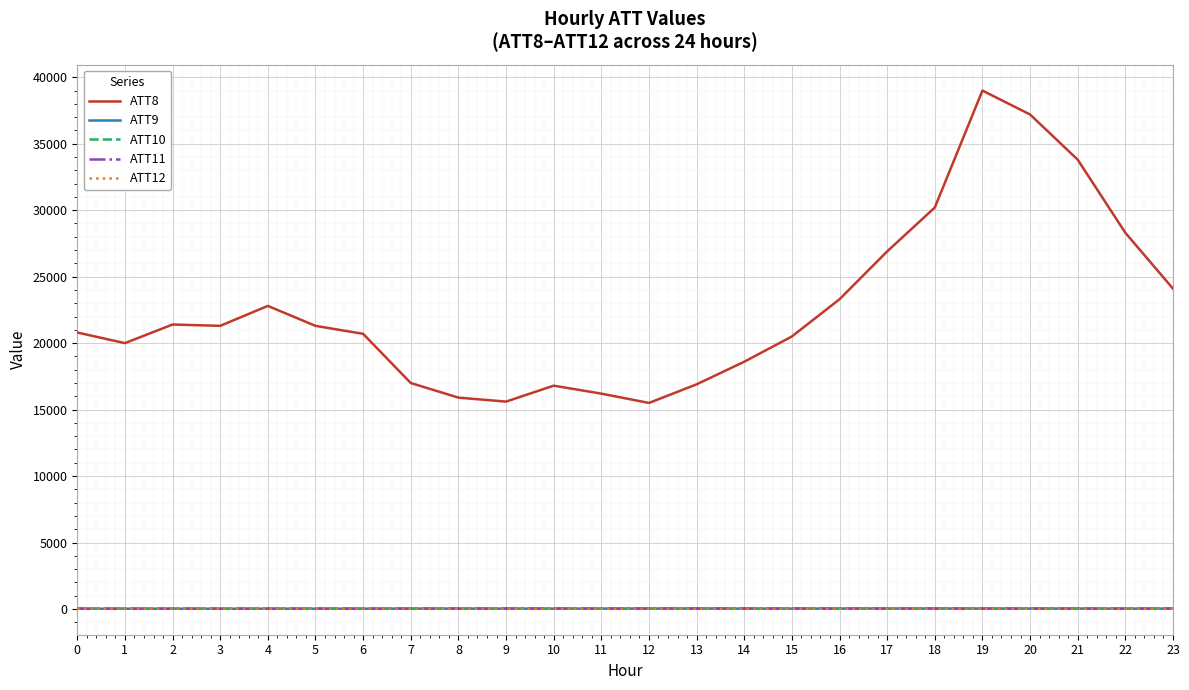

What is the approximate value of ATT11 at 16?

26.1